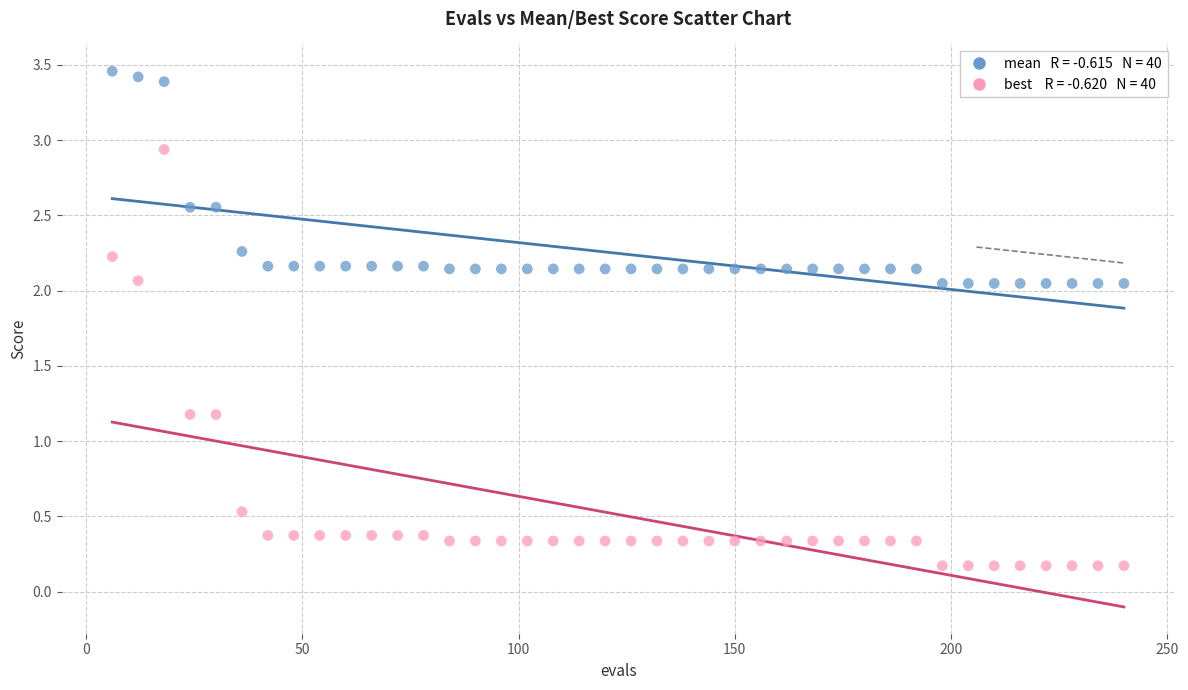

Across all data points, what is the range of X values (max minus min)?

234.0